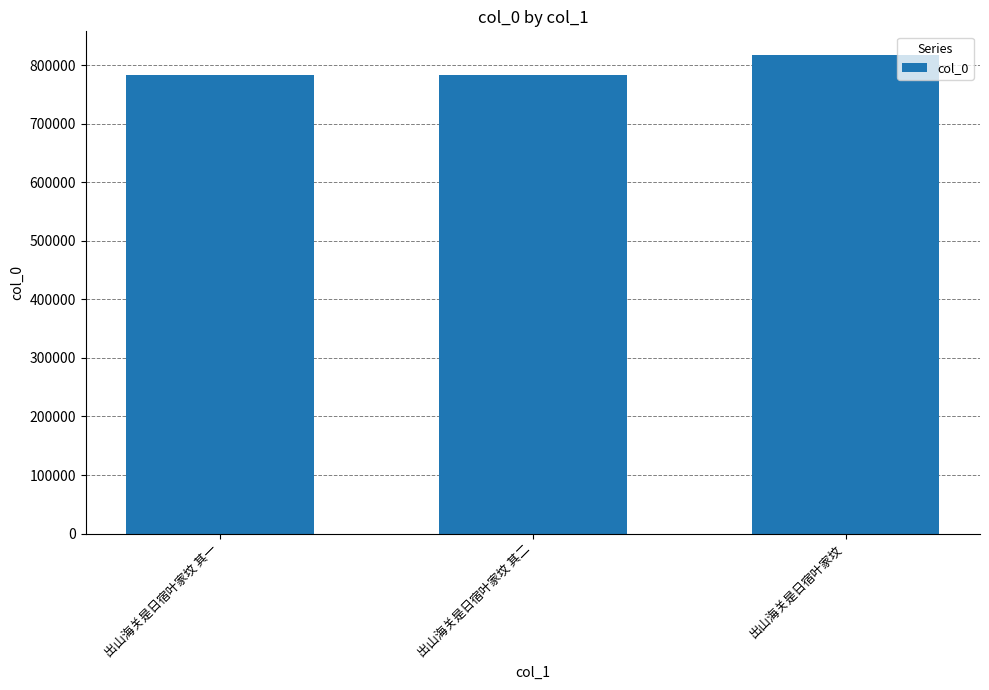

What is the label of the 1st bar from the right?

出山海关是日宿叶家坟